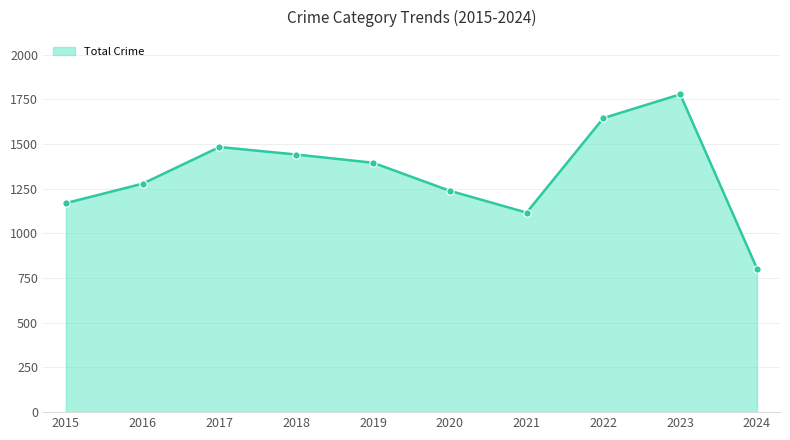

What is the ratio of the value at 2016 to the value at 2017?

0.9